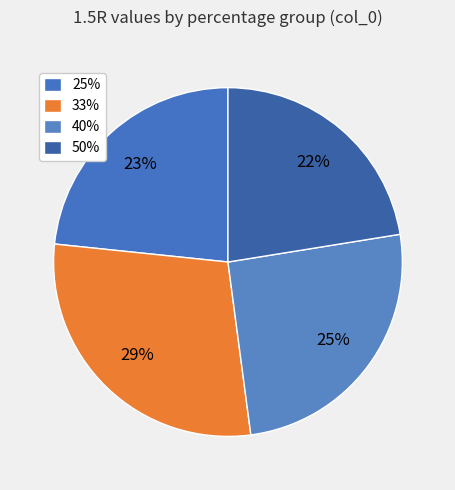

What percentage is NOT represented by 25%?

76.6%